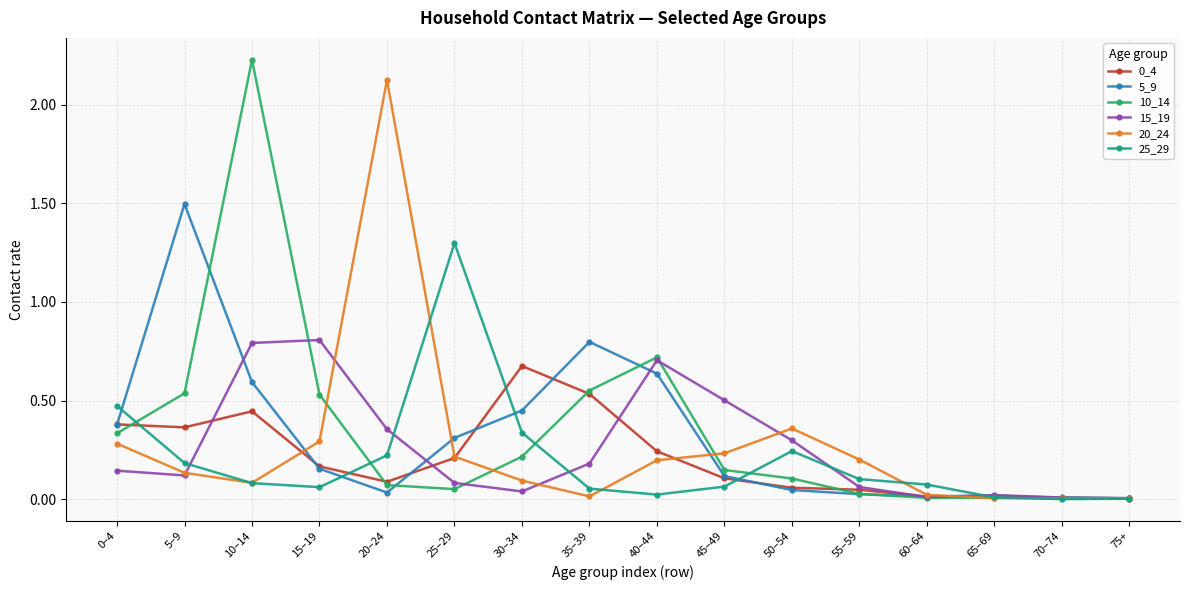

Is it true that 20_24 equals 0.3 at 15–19?

True